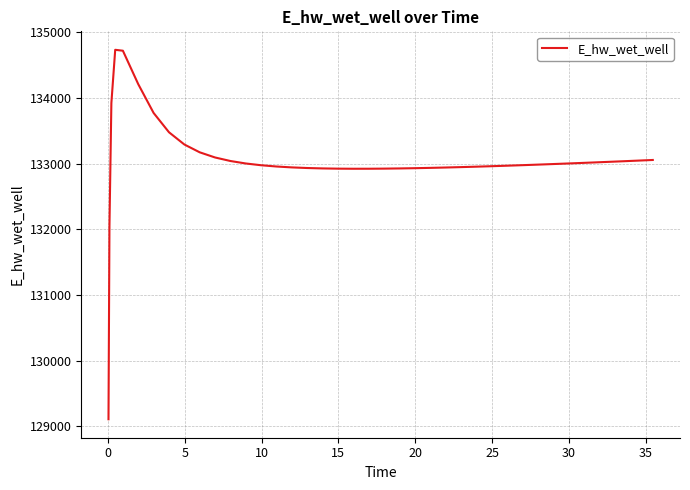

What is the smallest value displayed?

129110.2